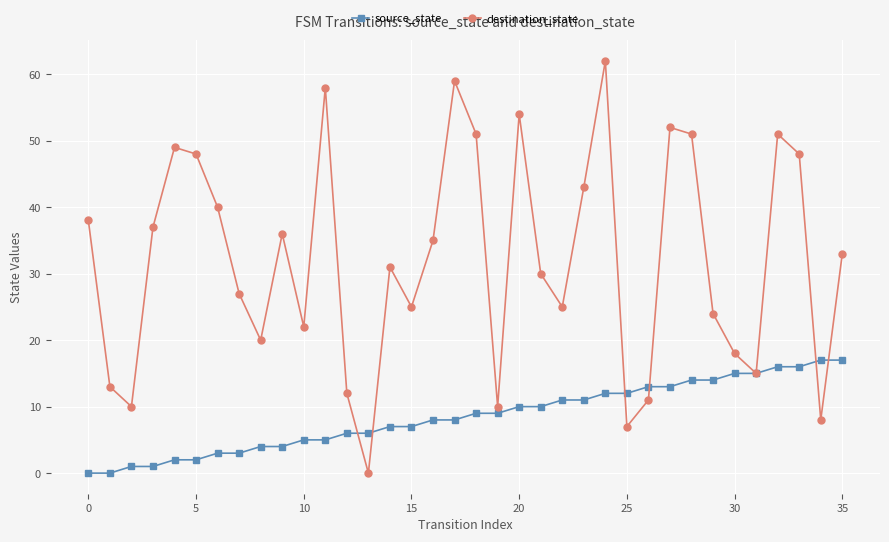

What is the greatest value displayed?

62